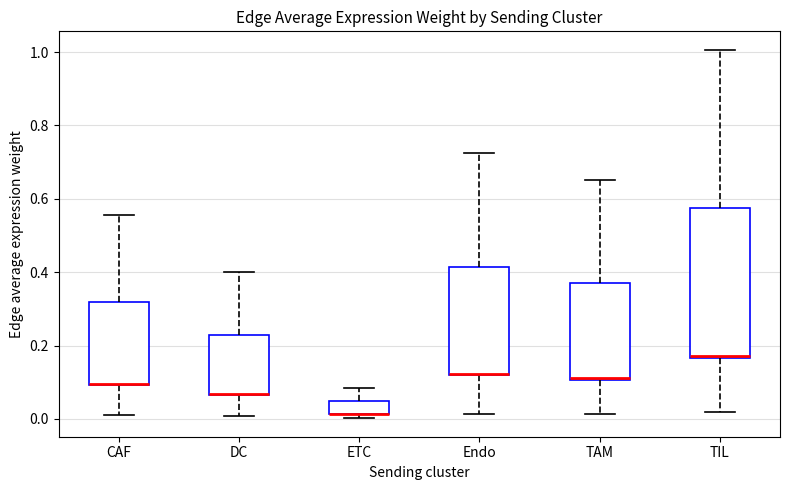

Comparing the boxes themselves (not the whiskers), which one is the tallest?

TIL